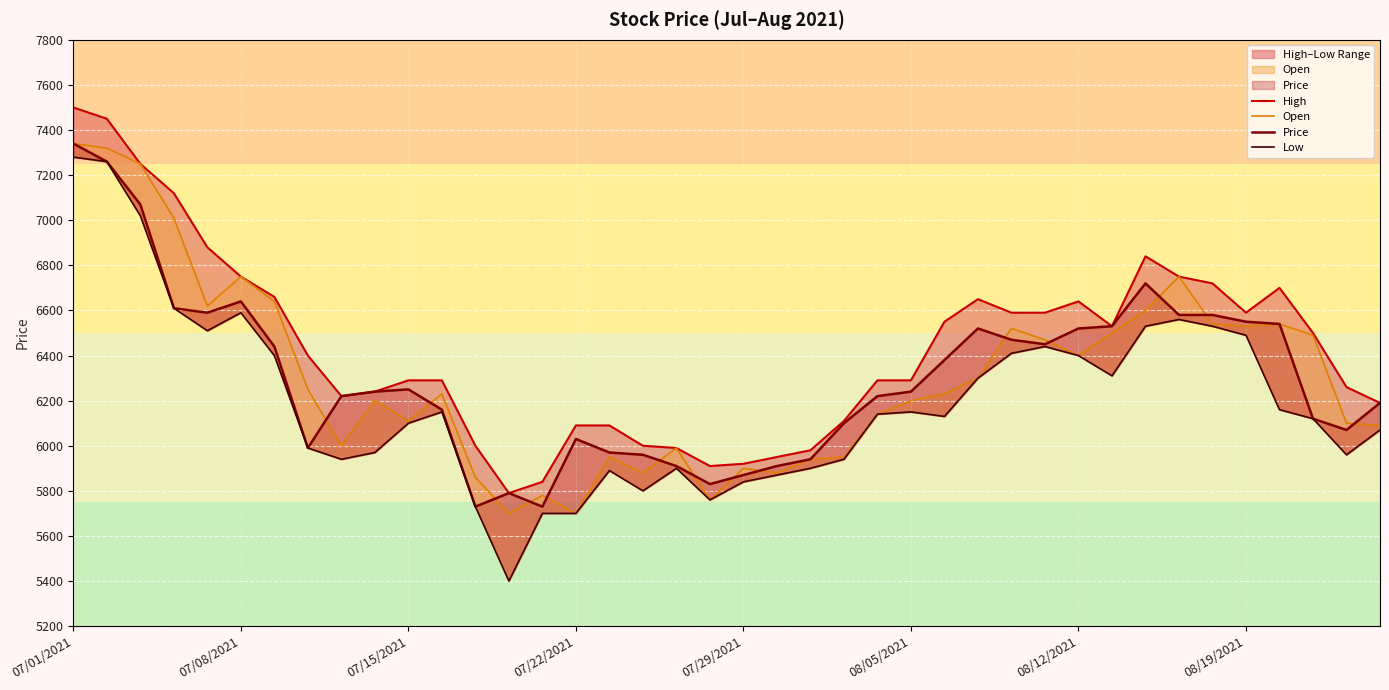

How many values in the Open series exceed 6230?

19